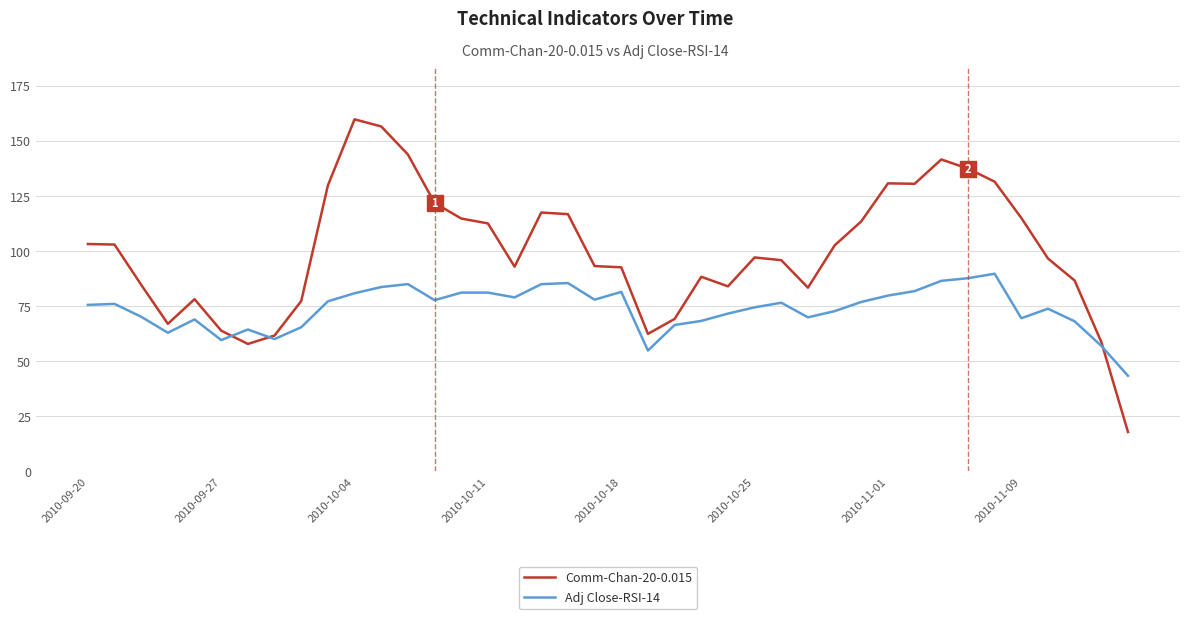

Rank the series by their maximum value, from highest to lowest.

Comm-Chan-20-0.015, Adj Close-RSI-14